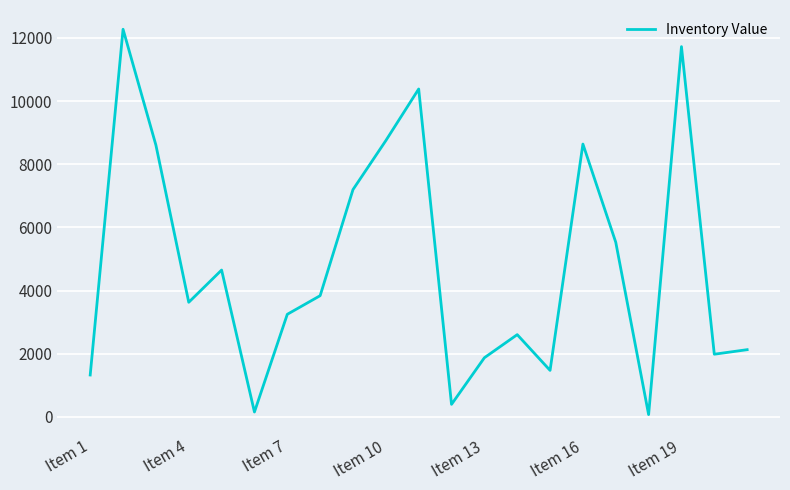

What is the difference between the maximum and minimum values?

12204